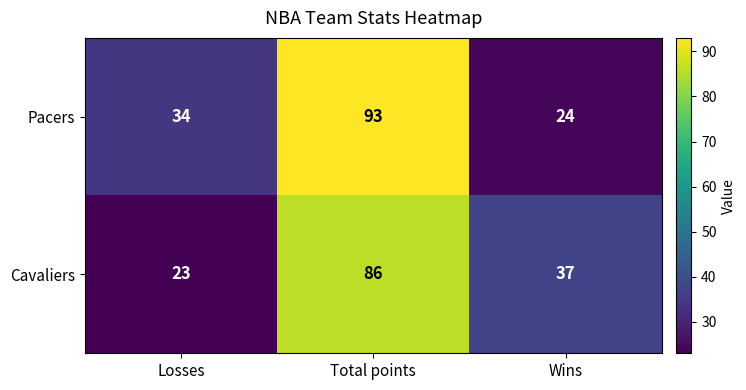

What is the difference between the Pacers values at Wins and Total points?

69